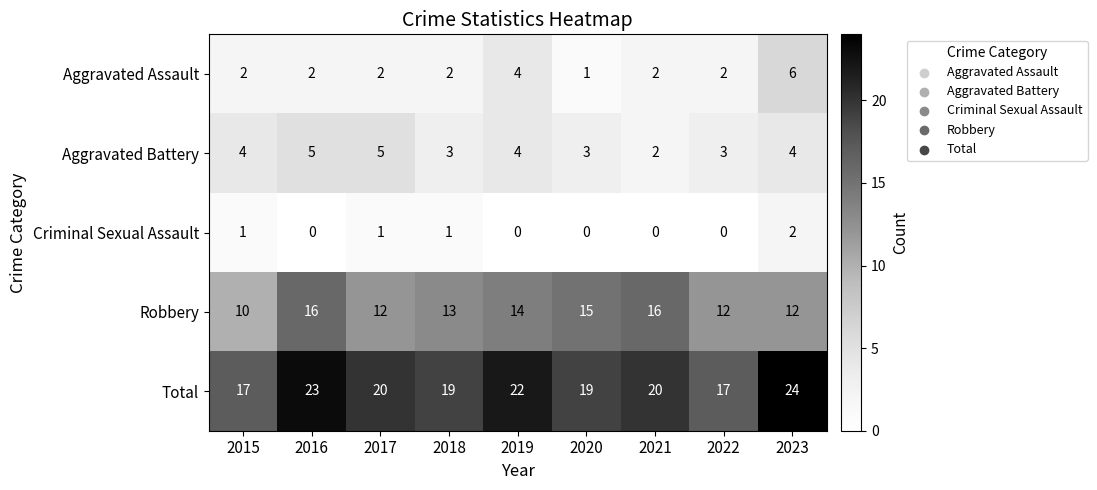

The Robbery series shows 21 at 2023. True or false?

False